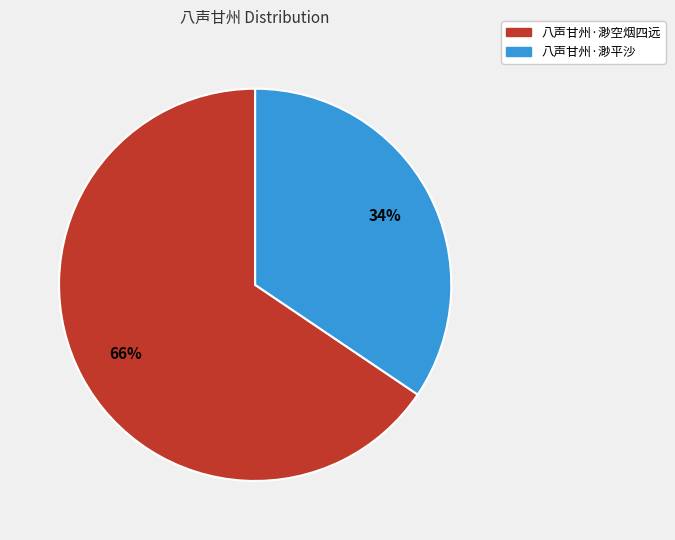

Which has a higher value, 八声甘州·渺空烟四远 or 八声甘州·渺平沙?

八声甘州·渺空烟四远